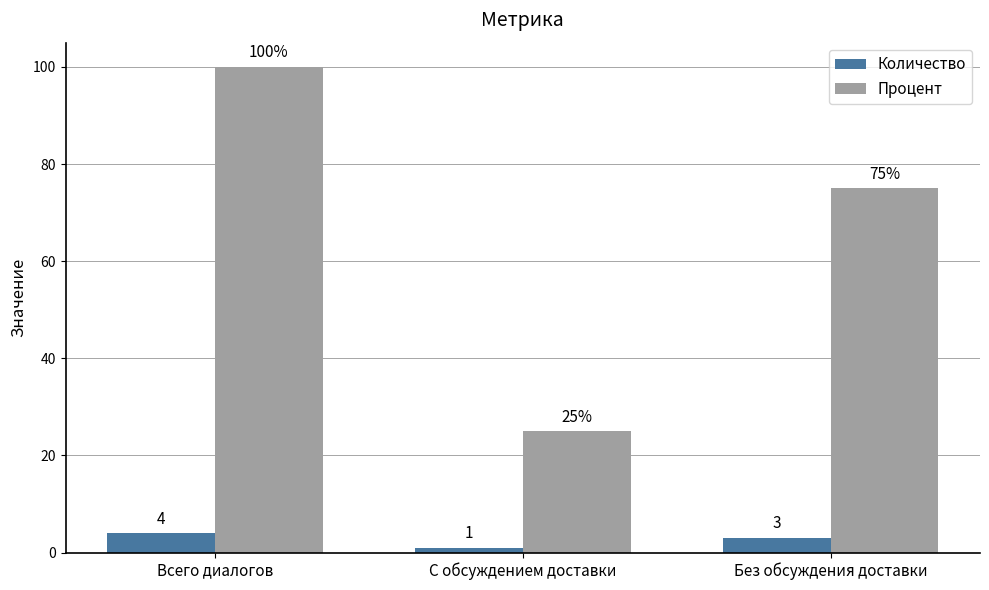

Rank the categories by Количество value from highest to lowest.

Всего диалогов, Без обсуждения доставки, С обсуждением доставки